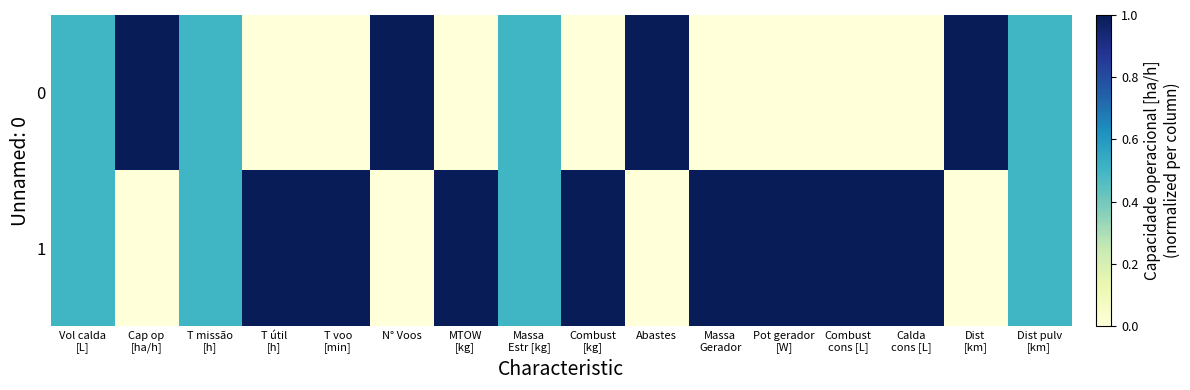

Reading right to left, what are all the values shown in this chart?

0: Dist pulv
[km]=0.5	Dist
[km]=1.0	Calda
cons [L]=0.0	Combust
cons [L]=0.0	Pot gerador
[W]=0.0	Massa
Gerador=0.0	Abastes=1.0	Combust
[kg]=0.0	Massa
Estr [kg]=0.5	MTOW
[kg]=0.0	N° Voos=1.0	T voo
[min]=0.0	T útil
[h]=0.0	T missão
[h]=0.5	Cap op
[ha/h]=1.0	Vol calda
[L]=0.5
1: Dist pulv
[km]=0.5	Dist
[km]=0.0	Calda
cons [L]=1.0	Combust
cons [L]=1.0	Pot gerador
[W]=1.0	Massa
Gerador=1.0	Abastes=0.0	Combust
[kg]=1.0	Massa
Estr [kg]=0.5	MTOW
[kg]=1.0	N° Voos=0.0	T voo
[min]=1.0	T útil
[h]=1.0	T missão
[h]=0.5	Cap op
[ha/h]=0.0	Vol calda
[L]=0.5